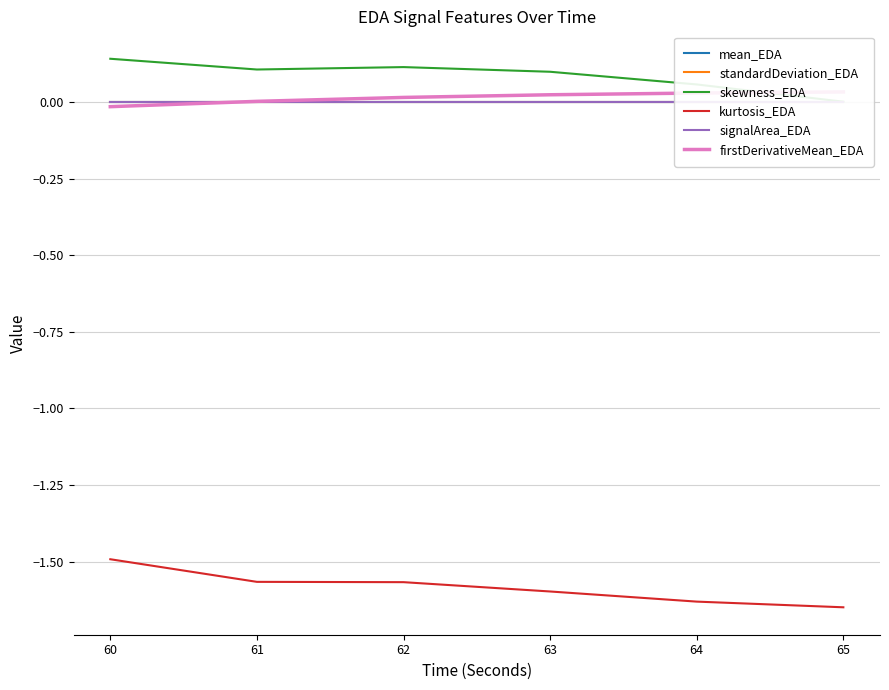

At how many categories does at least one series exceed -1?

6